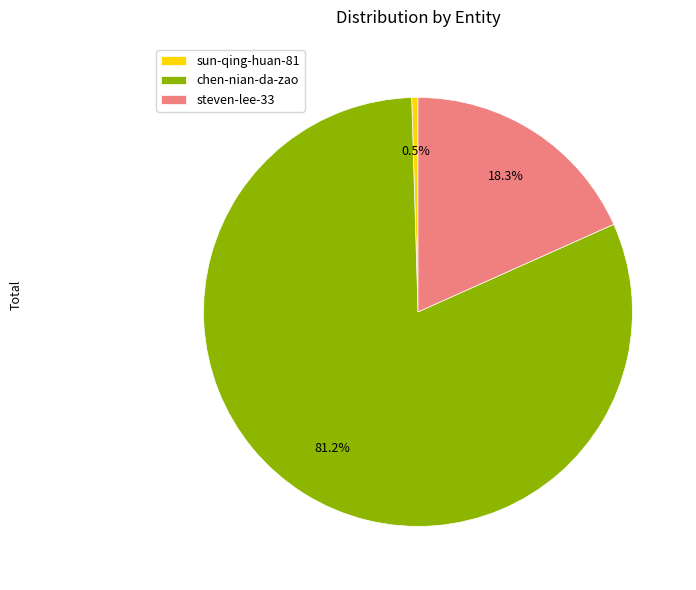

Is it true that chen-nian-da-zao is 76% of the pie?

False